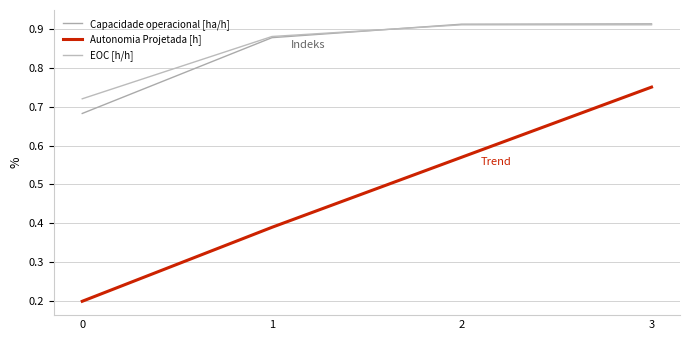

List the labels in order of Autonomia Projetada [h] value, smallest first.

0, 1, 2, 3